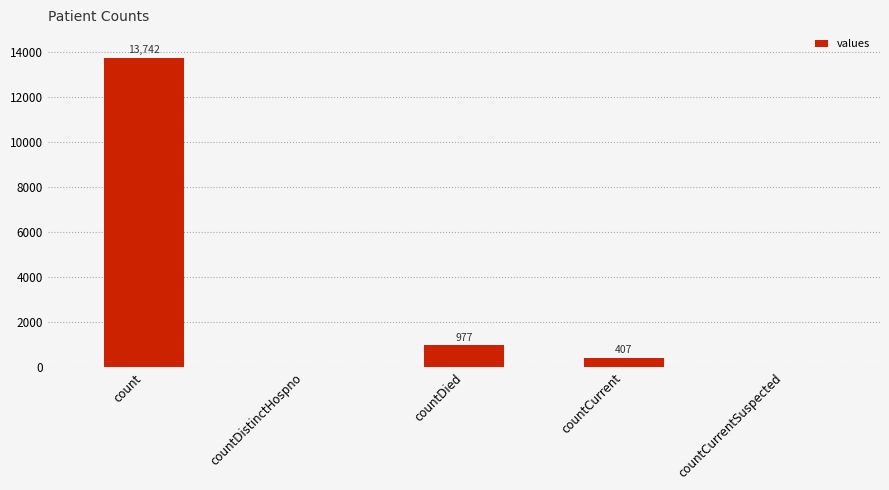

Reading left to right, transcribe all the data shown in this chart.

13742	0	977	407	0